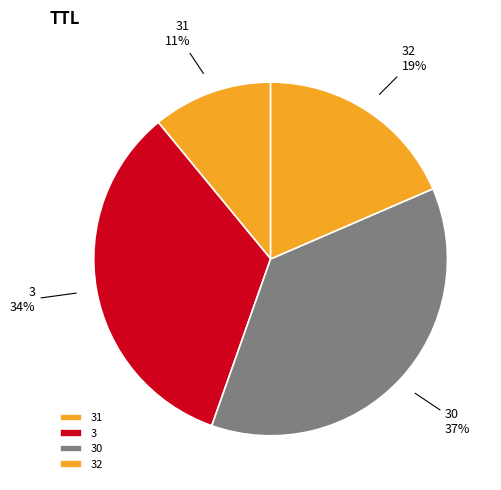

How many slices are in this pie chart?

4